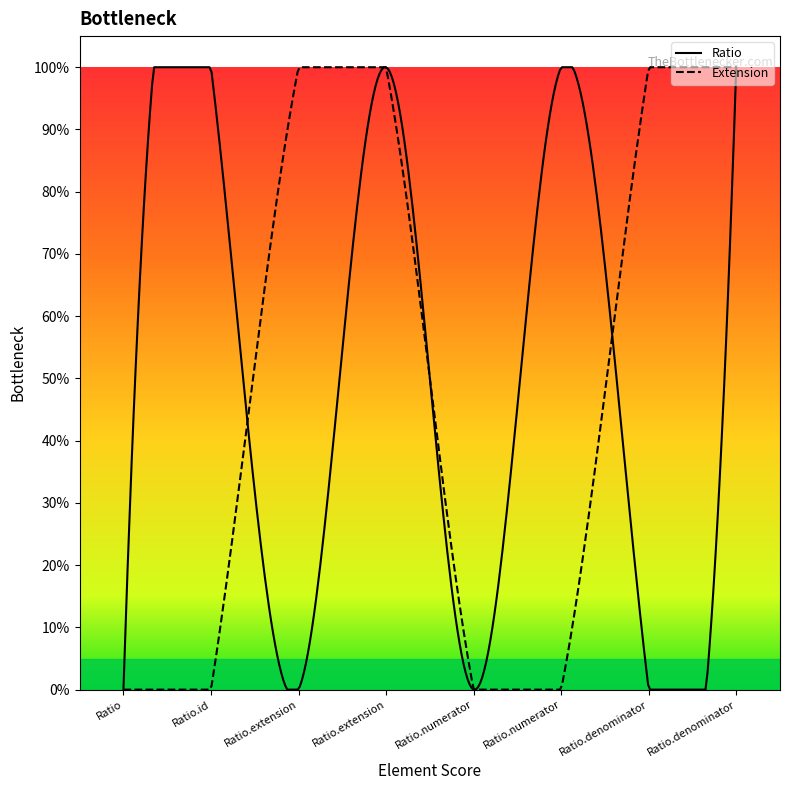

What is the label of the 4th point from the left?

Ratio.extension